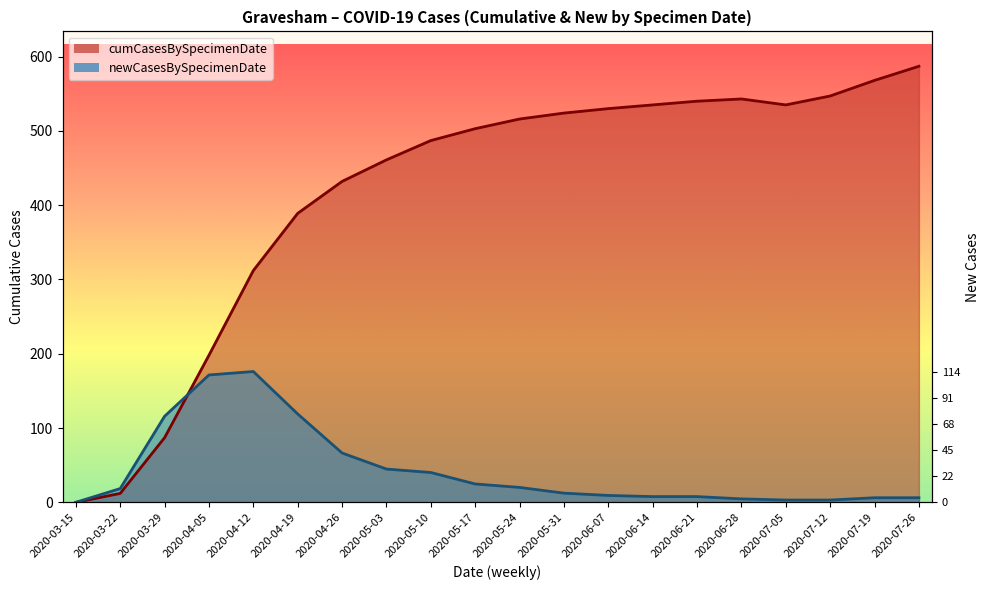

Reading left to right, what are all the values shown in this chart?

cumCasesBySpecimenDate: 0.0	12.0	87.0	198.0	312.0	389.0	432.0	461.0	487.0	503.0	516.0	524.0	530.0	535.0	540.0	543.0	535.0	547.0	568.0	587.0
newCasesBySpecimenDate: 0.0	18.5	115.9	171.5	176.1	118.9	66.4	44.8	40.2	24.7	20.1	12.4	9.3	7.7	7.7	4.6	3.1	3.1	6.2	6.2